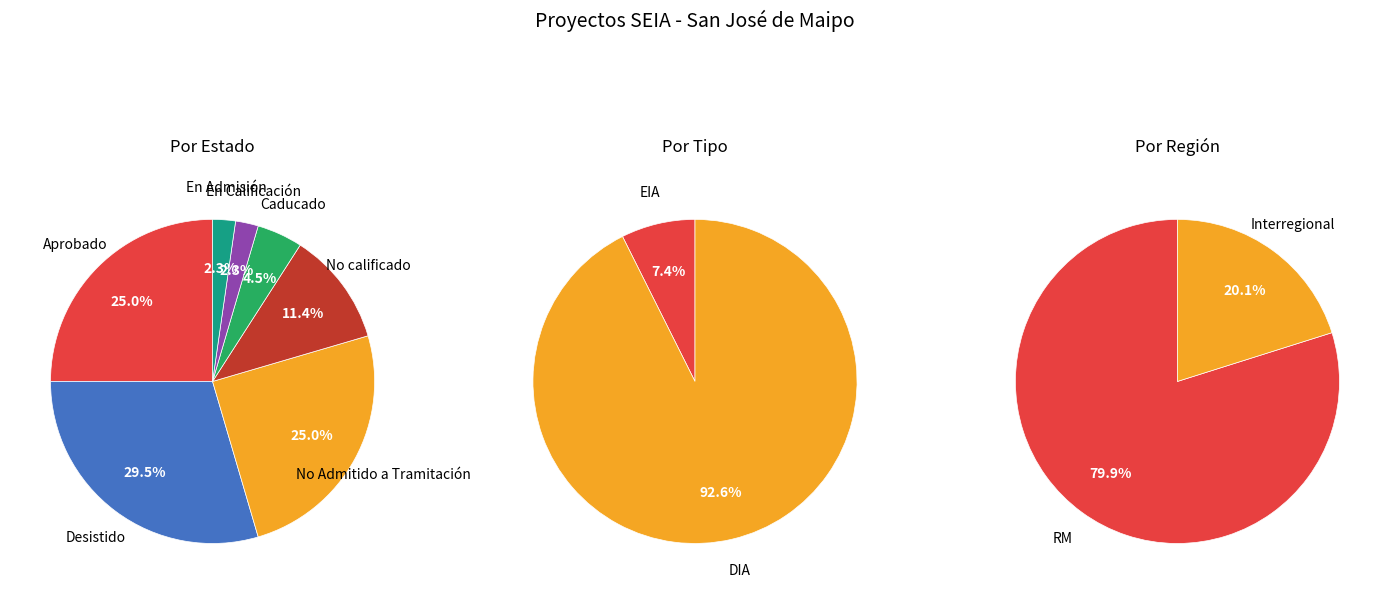

What percentage is the EIA slice, to the nearest percent?

7%